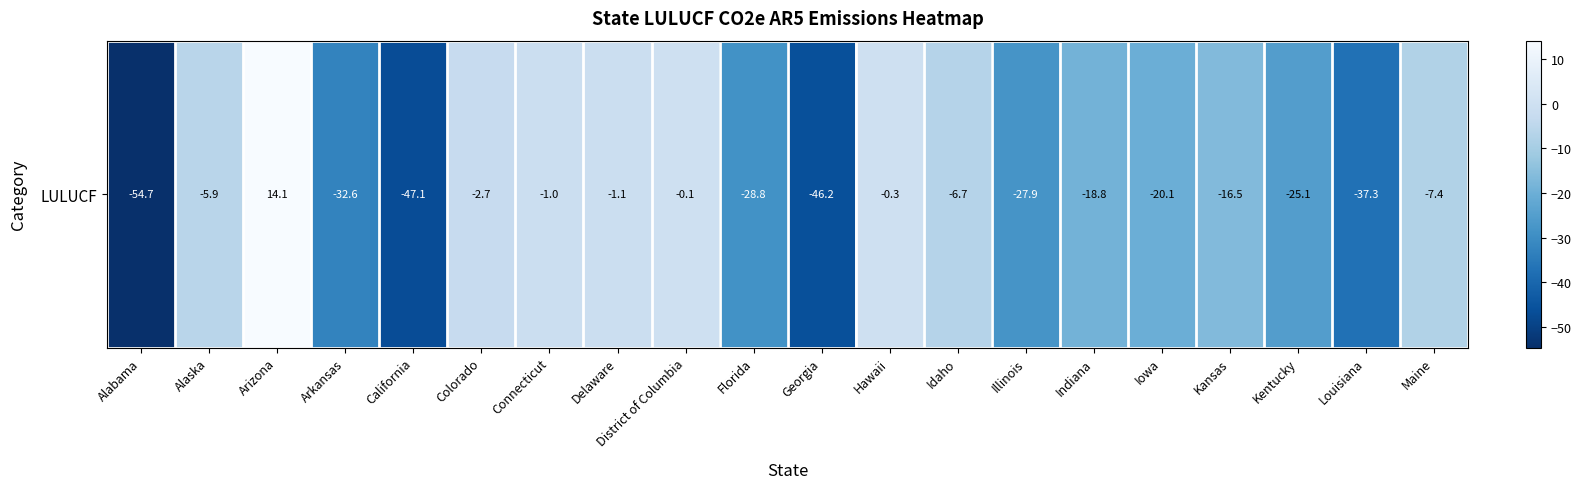

Where does the data first go above -16?

Alaska